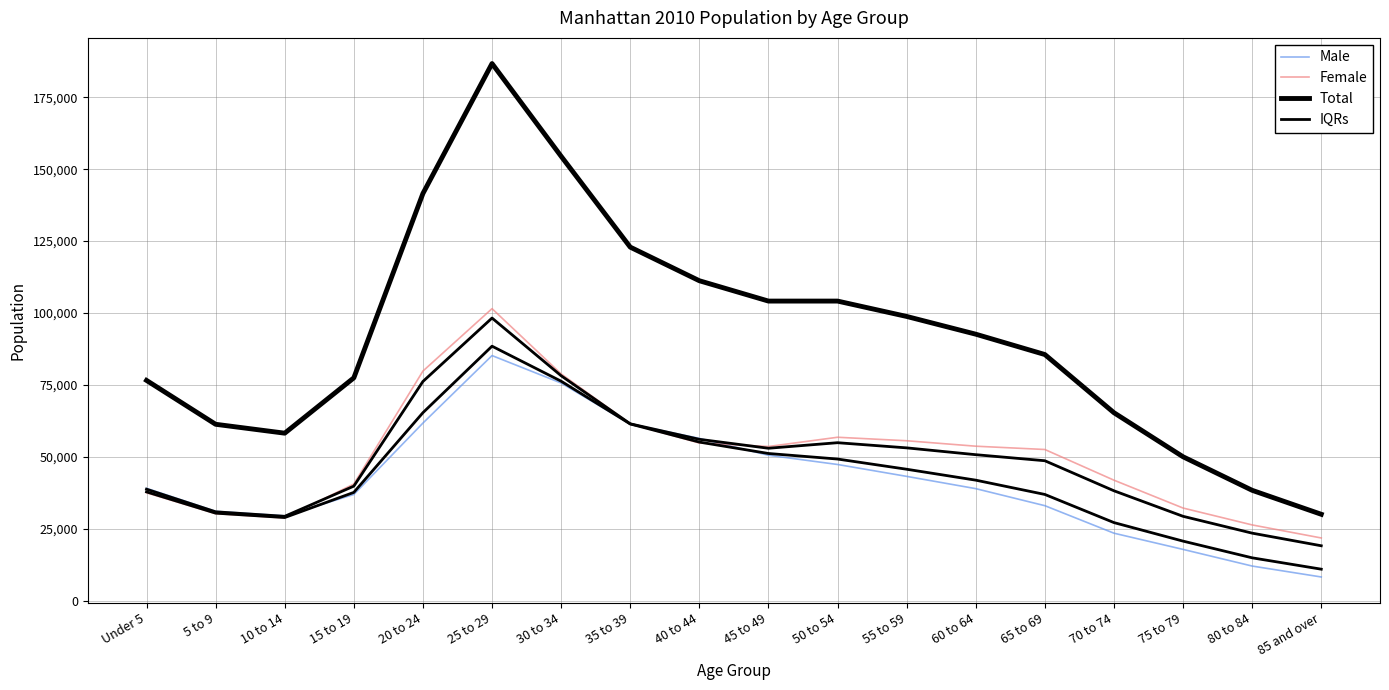

Reading left to right, transcribe all the data shown in this chart.

Male: 39065.0	31058.0	29474.0	36917.0	61738.0	85210.0	75662.0	61417.0	56418.0	50561.0	47345.0	43215.0	38945.0	33021.0	23456.0	17823.0	12034.0	8234.0
Female: 37514.0	30265.0	28755.0	40545.0	79820.0	101523.0	78839.0	61499.0	54810.0	53595.0	56811.0	55598.0	53703.0	52553.0	41888.0	32202.0	26332.0	21797.0
Total: 76579.0	61323.0	58229.0	77462.0	141558.0	186733.0	154501.0	122916.0	111228.0	104156.0	104156.0	98813.0	92648.0	85574.0	65344.0	50025.0	38366.0	30031.0
IQRs: 37824.2	30423.6	28898.8	37642.6	65354.4	88472.6	76297.4	61433.4	55131.6	51167.8	49238.2	45691.6	41896.6	36927.4	27142.4	20698.8	14893.6	10946.6